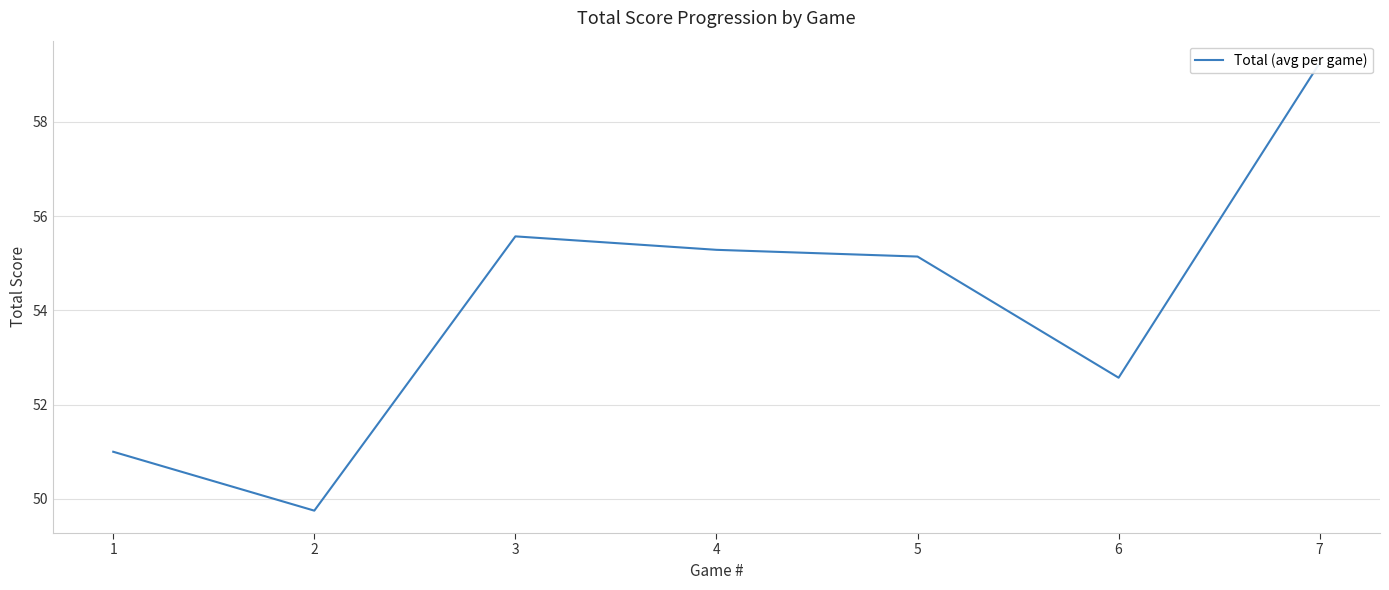

What is the change in value from 6 to 7?

+6.7